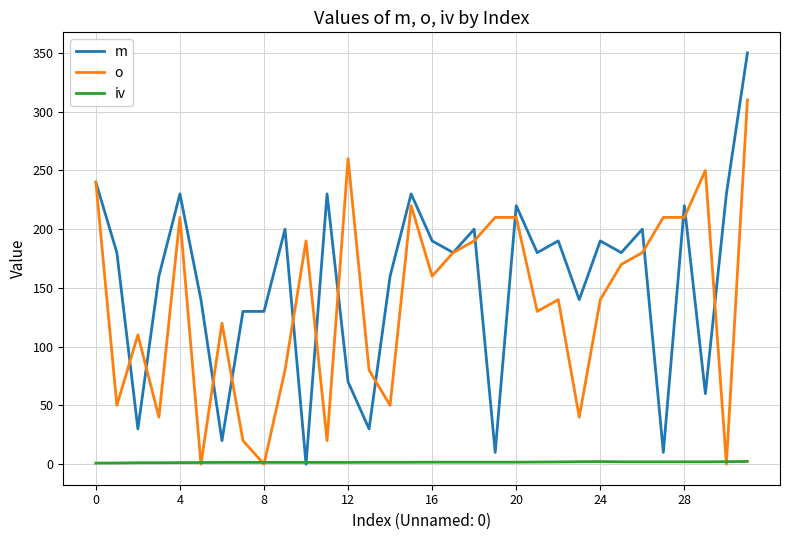

Which series has the largest total across all categories?

m